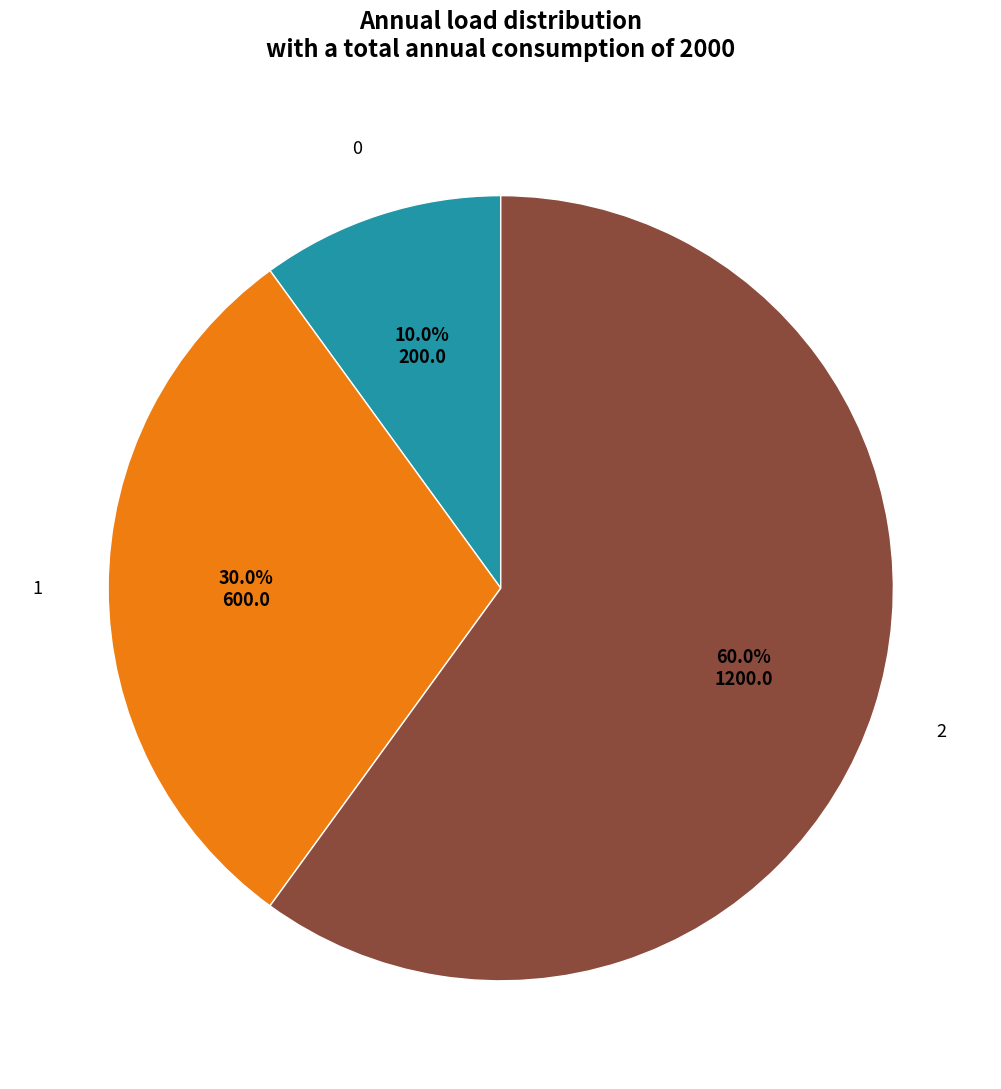

How many slices are in this pie chart?

3